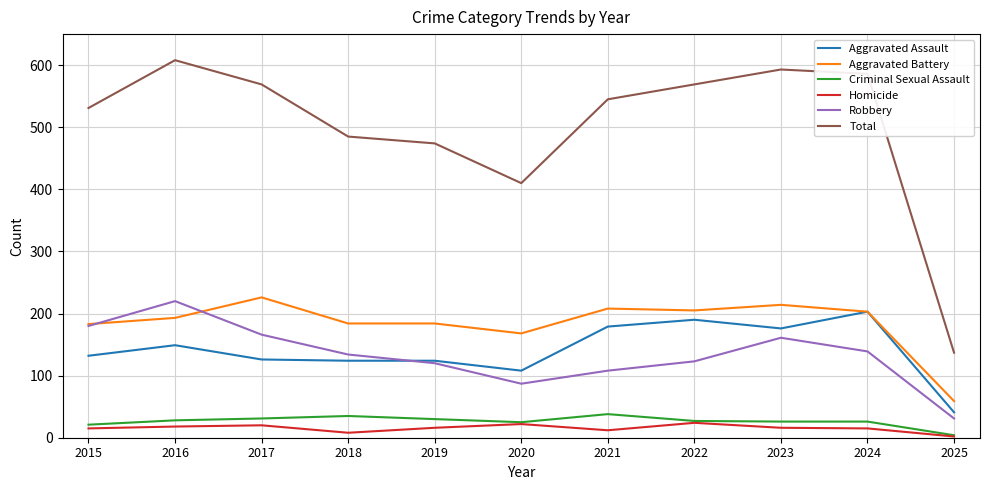

Is it true that Robbery equals 120 at 2019?

True